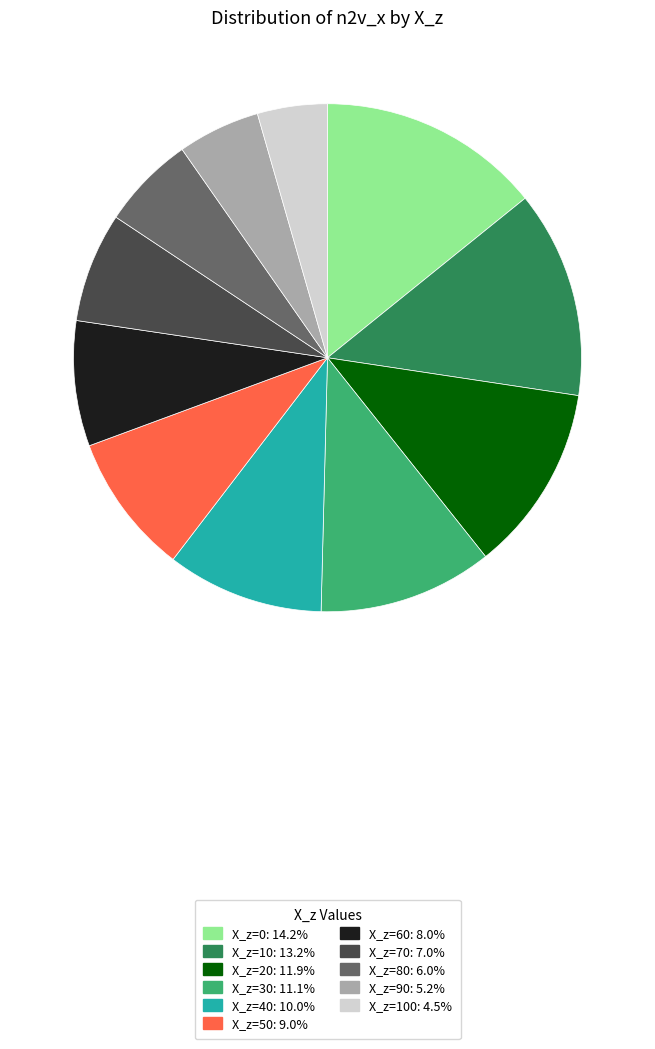

Is the sum of X_z=20: 11.9% and X_z=0: 14.2% greater than half?

No